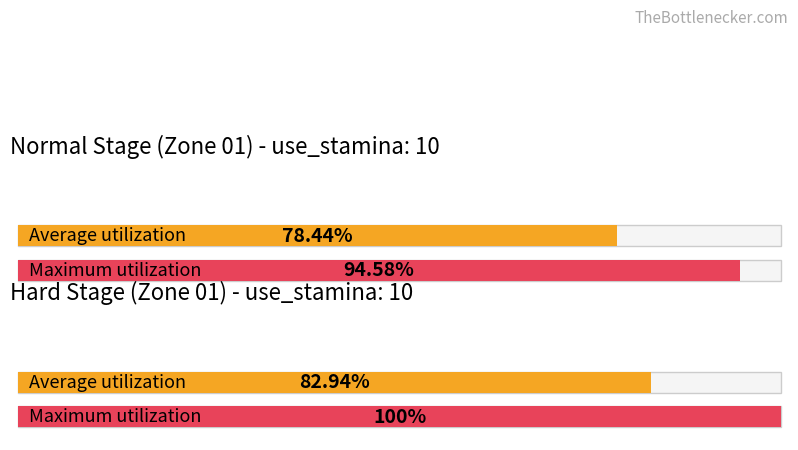

What is the sum of the use_stamina values at 9번 스테이지 and 1번 스테이지?

20